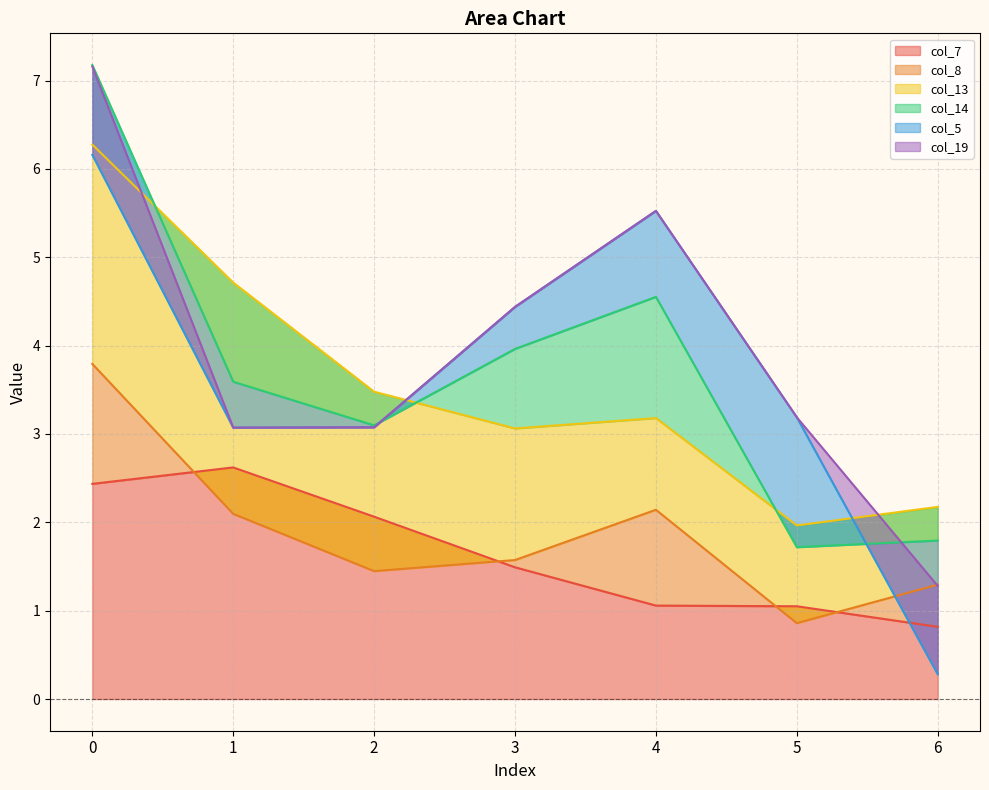

What is the average value of the col_7 series?

1.6